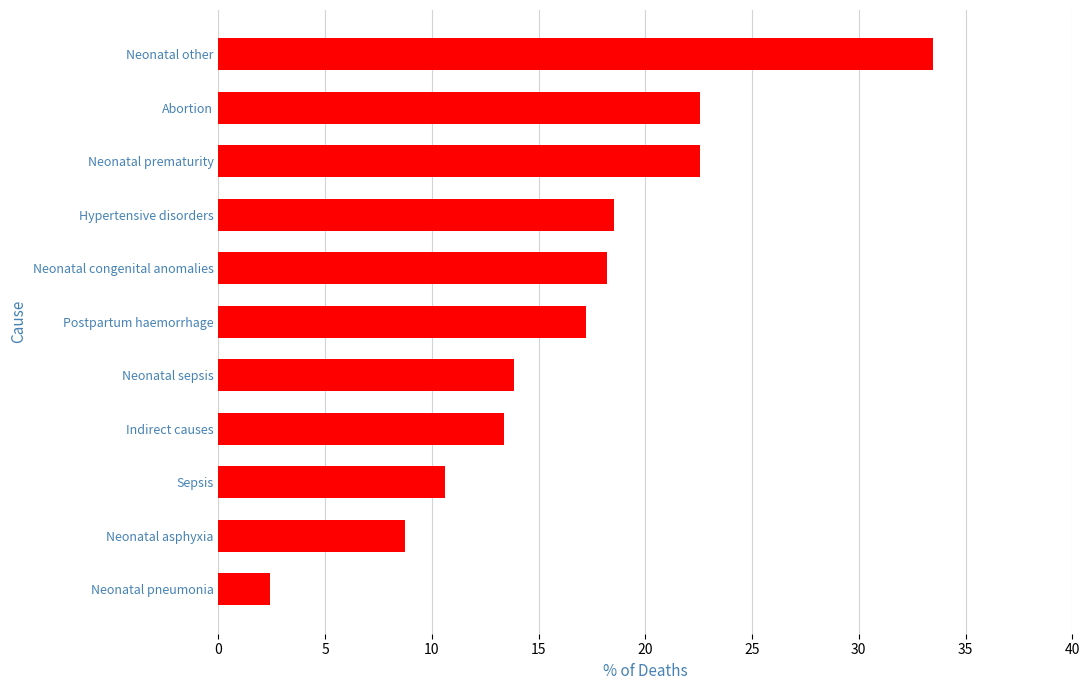

At which category does the chart reach its peak across all series?

Neonatal other